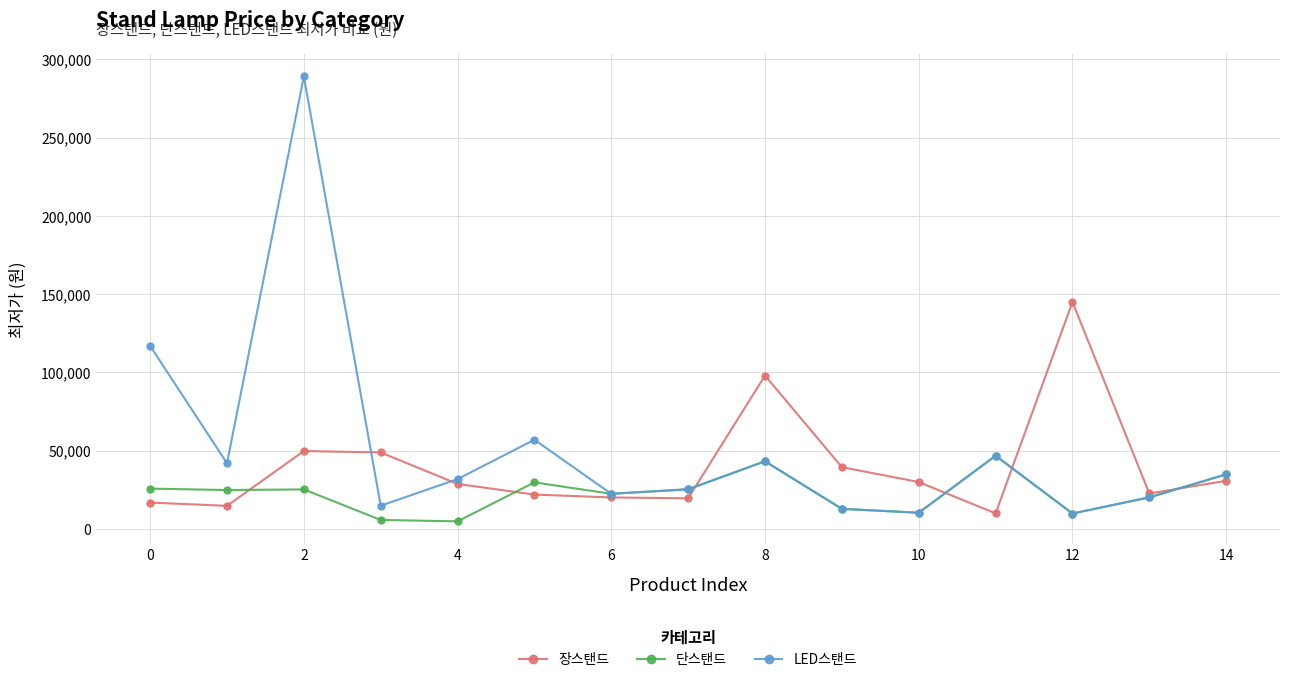

What is the greatest value displayed?

289000